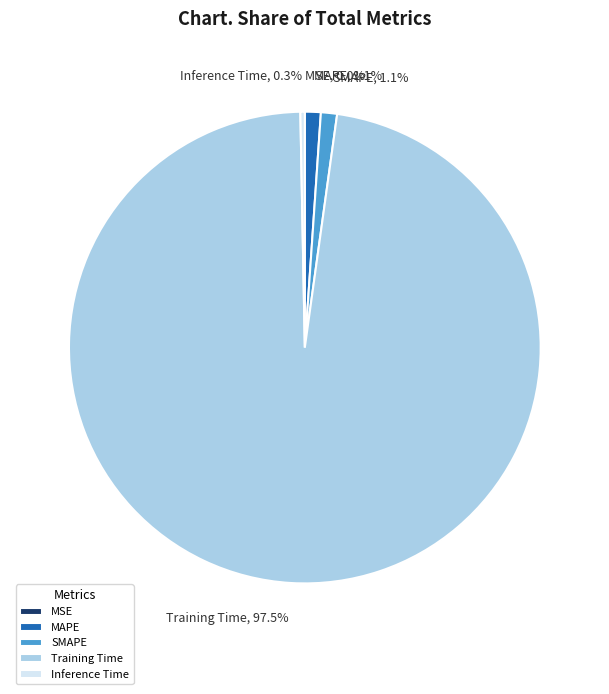

To the nearest percent, what is the average slice percentage?

20%